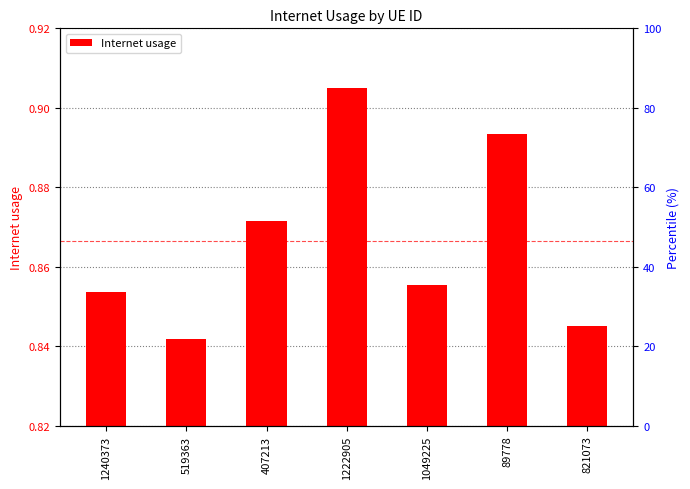

Which label corresponds to the smallest value in the chart?

519363